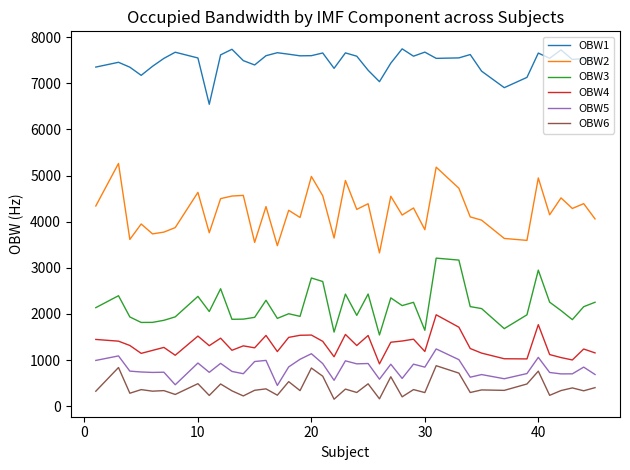

Which series has the largest total across all categories?

OBW1